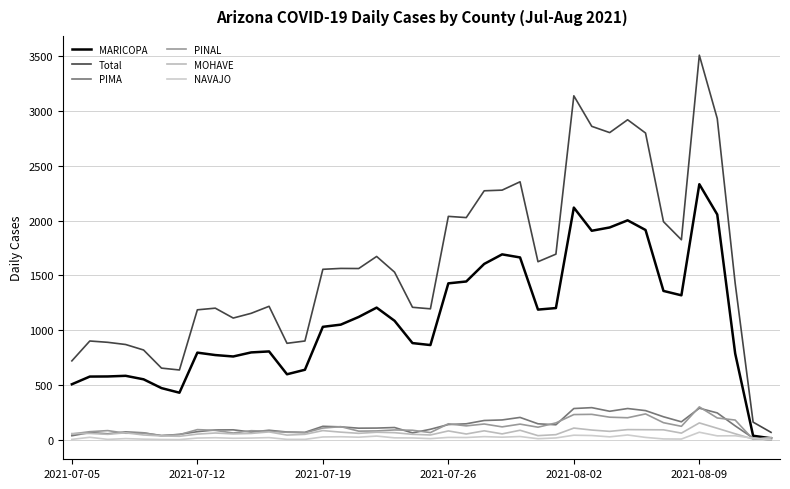

Which series has the widest spread of values?

Total